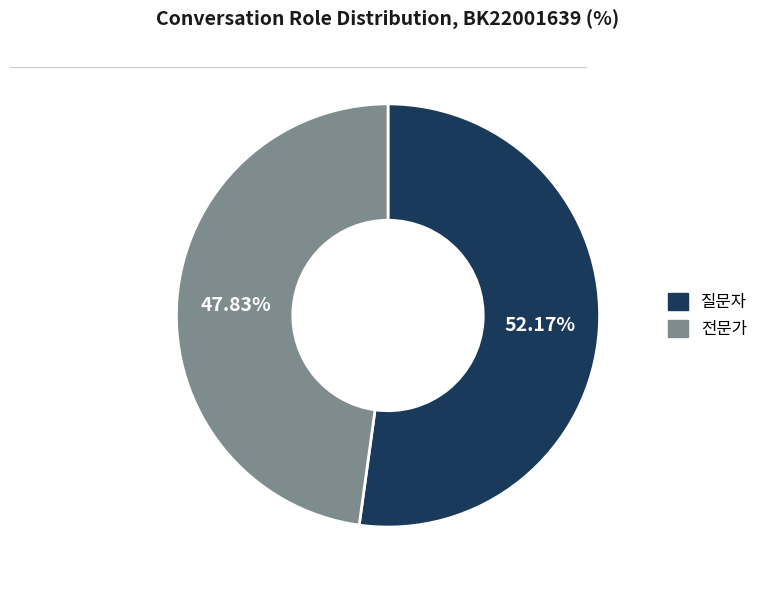

How many slices are in this pie chart?

2